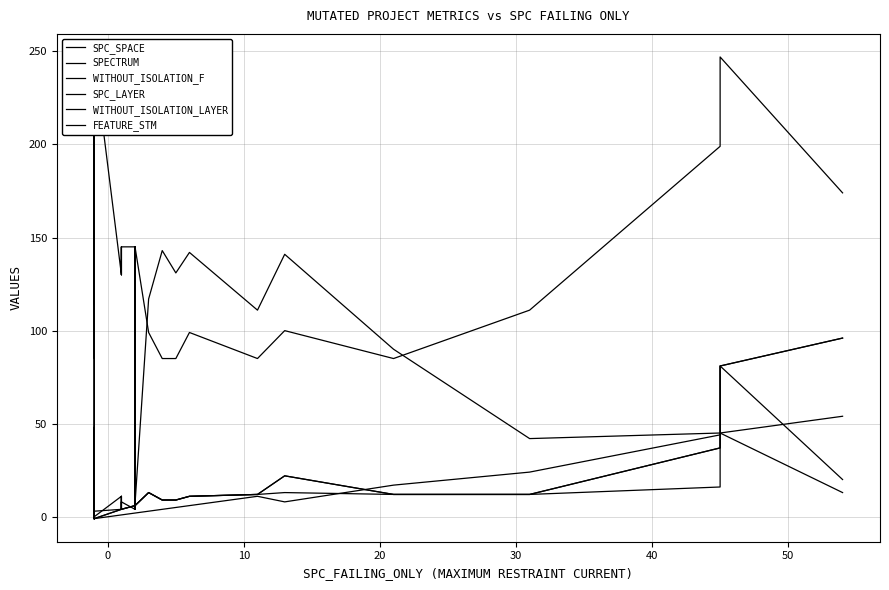

Which series has the widest spread of values?

FEATURE_STM